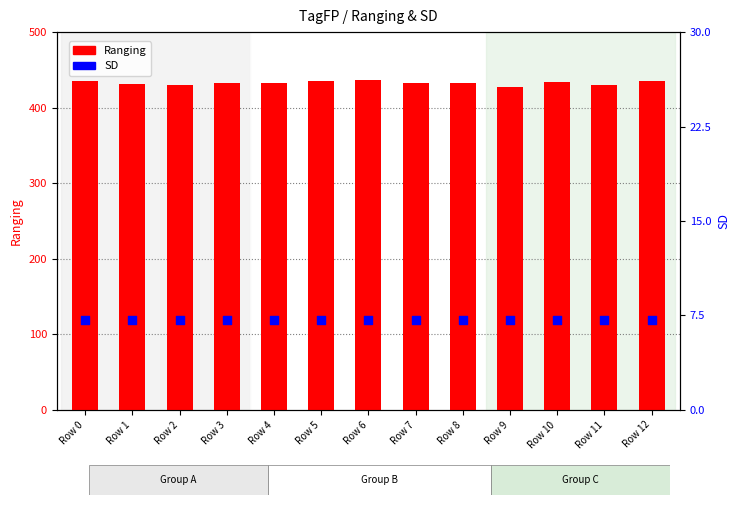

At how many categories does at least one series exceed 20?

13